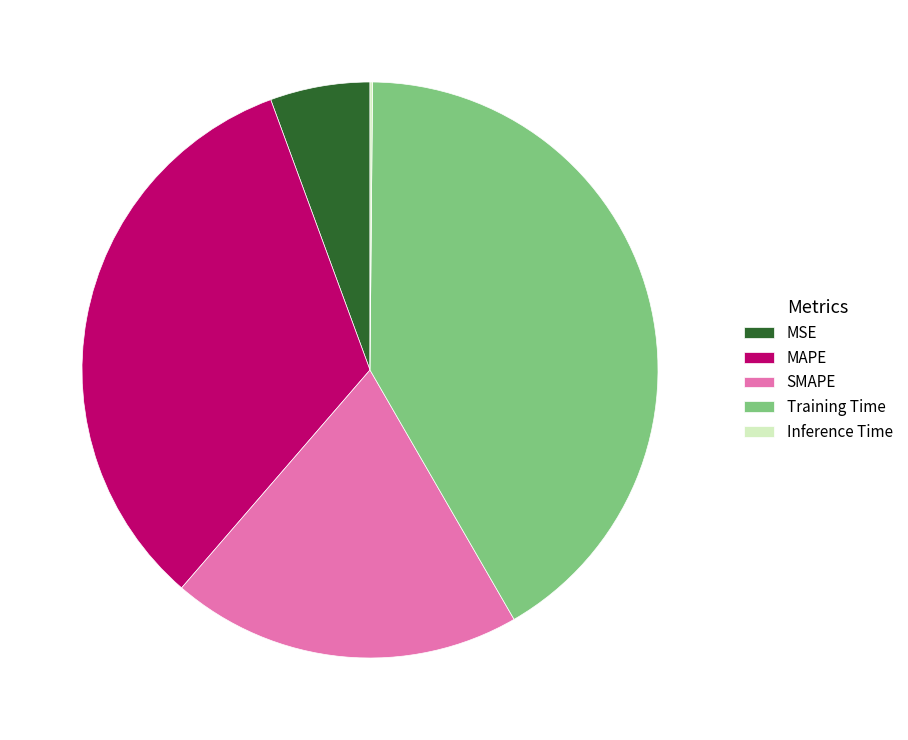

Combined, do MSE and MAPE account for over 50%?

No